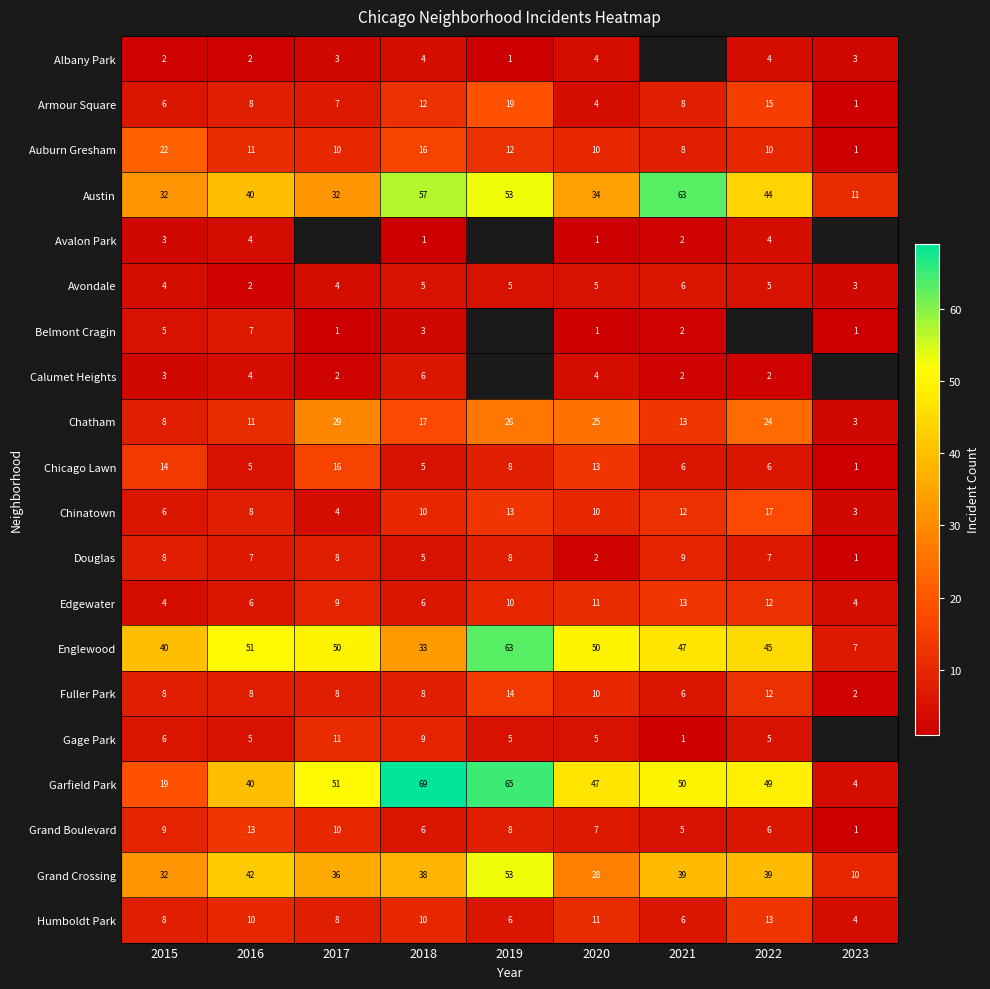

At which label is Chatham closest to 16?

2018